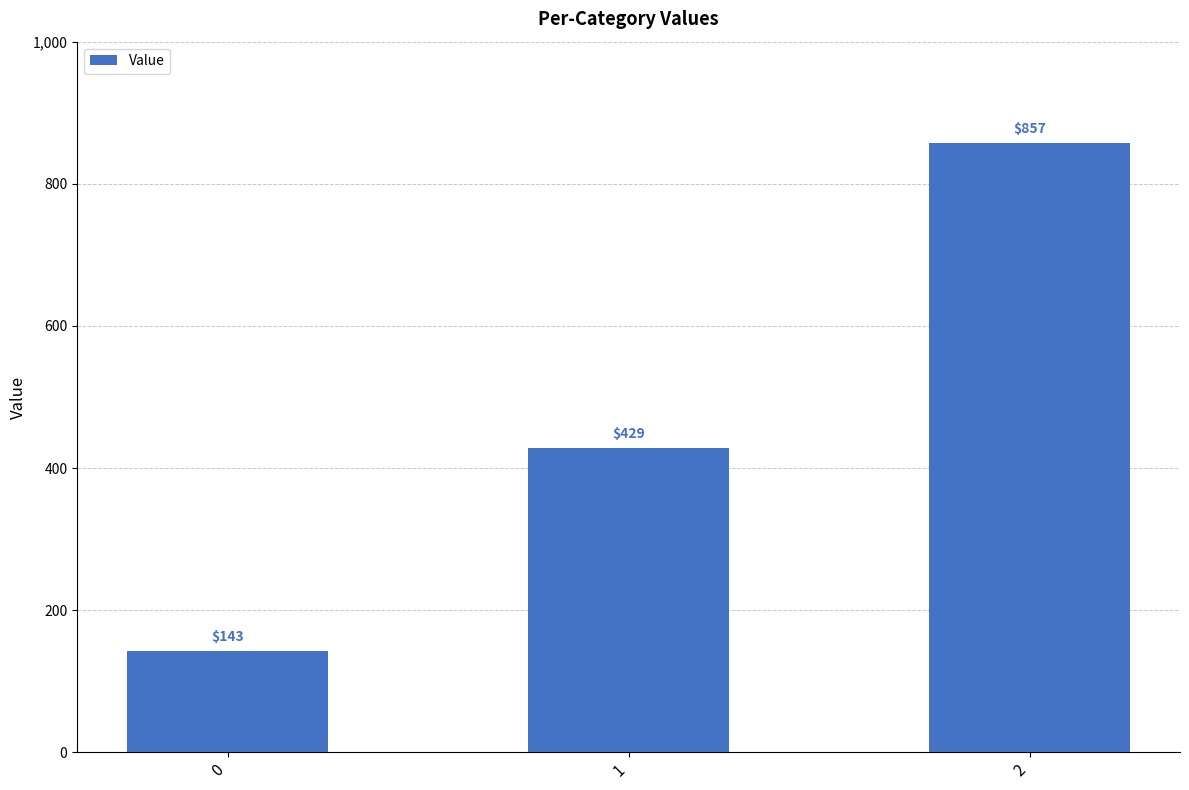

What value does the data have at 1?

428.6